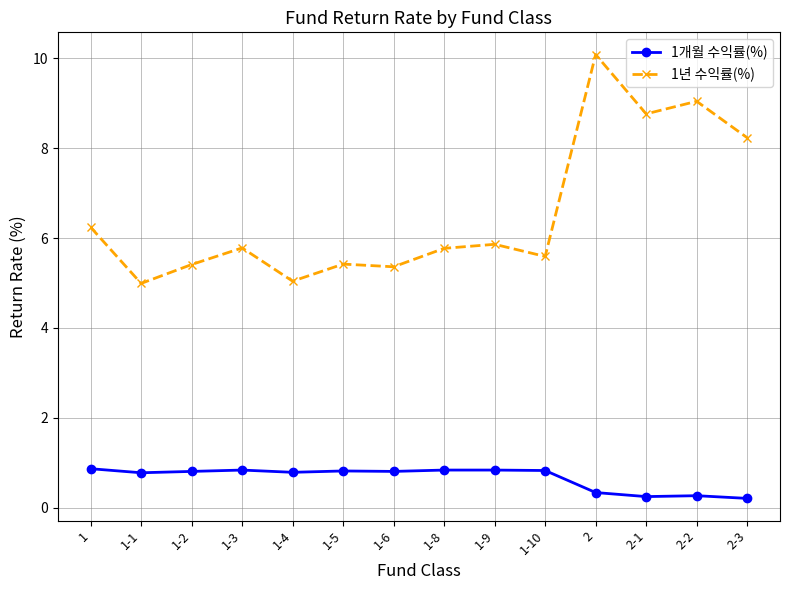

True or false: 1개월 수익률(%) has a value of 1.2 at 1-3.

False